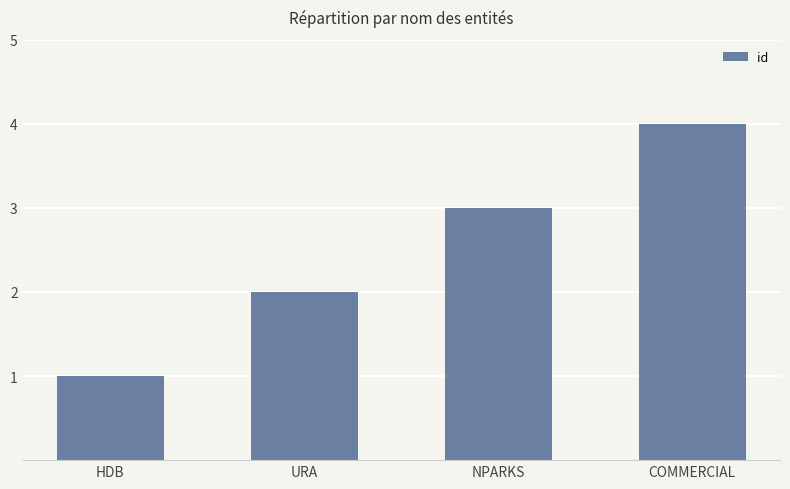

What is the approximate value at URA?

2